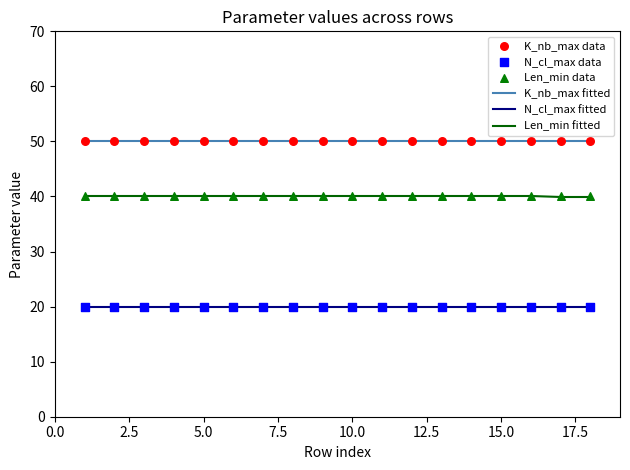

Which series has the largest total across all categories?

K_nb_max fitted